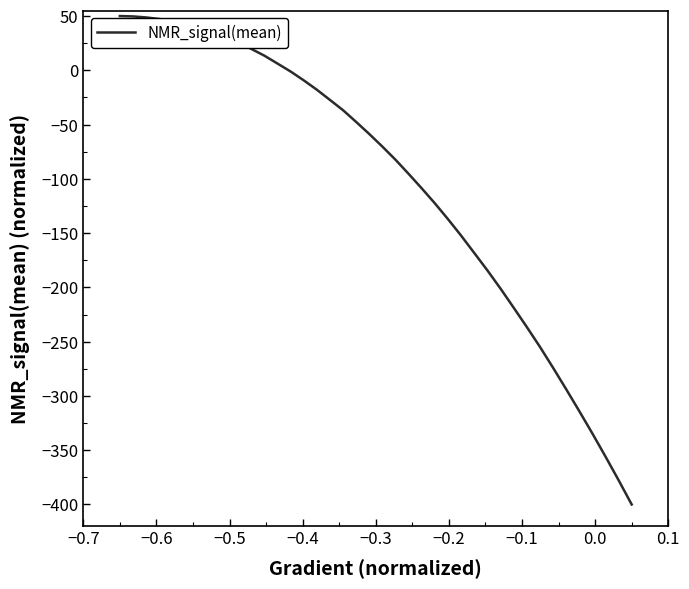

What is the difference between the maximum and minimum values?

450.0